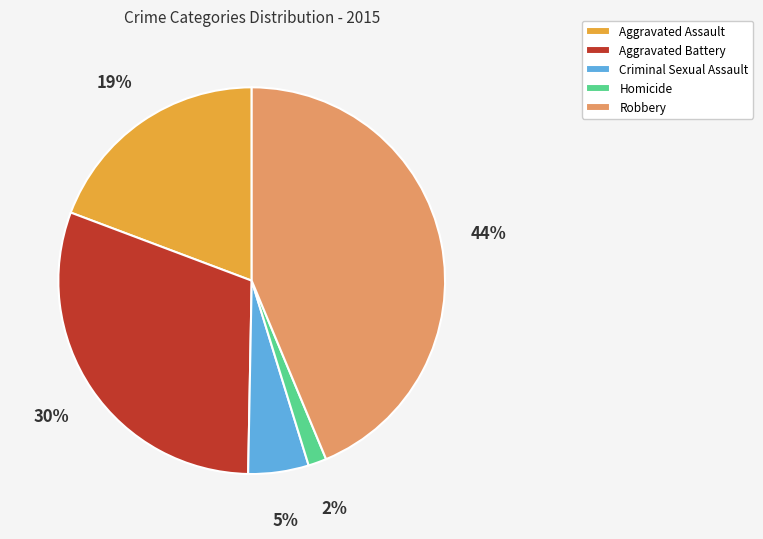

Is there a majority slice in this chart?

No